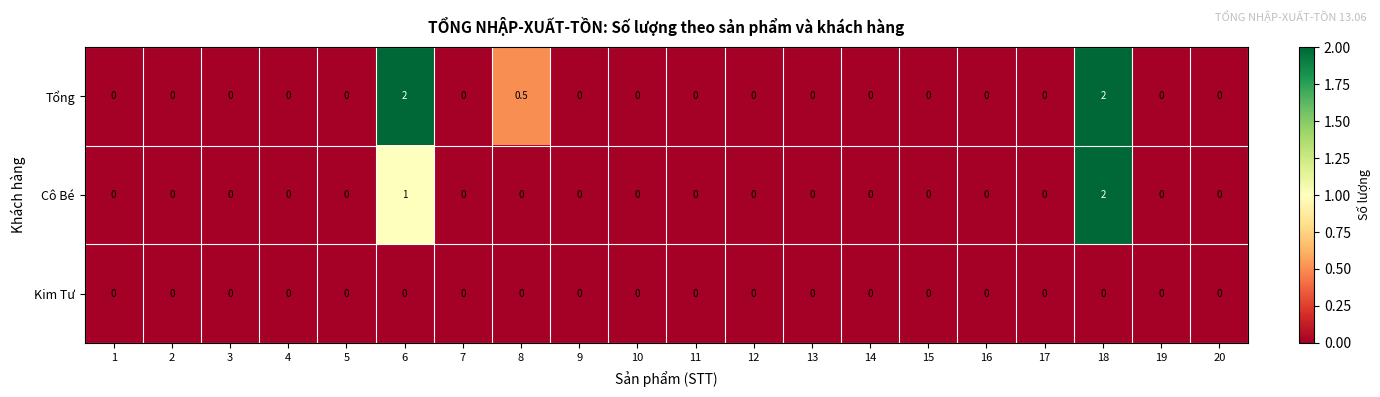

True or false: Tổng has a value of 0.8 at 12.

False